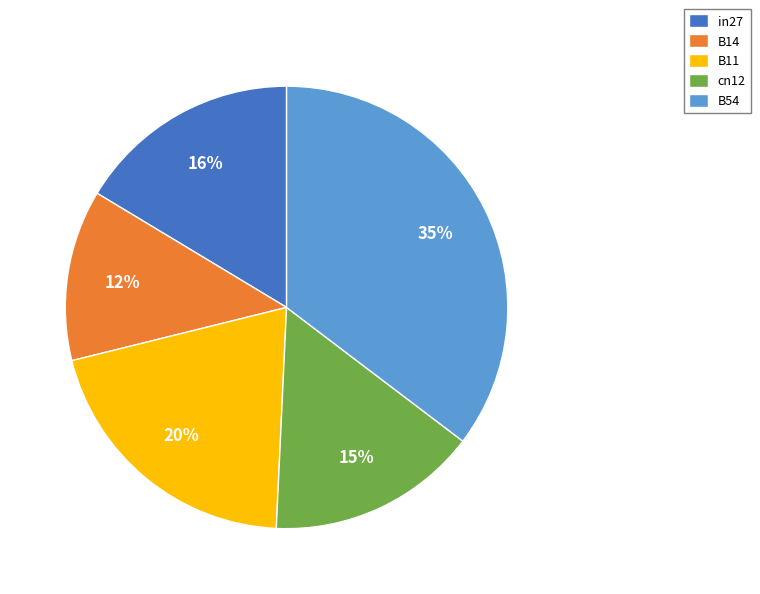

To the nearest percent, what is the combined percentage of B11 and in27?

37%